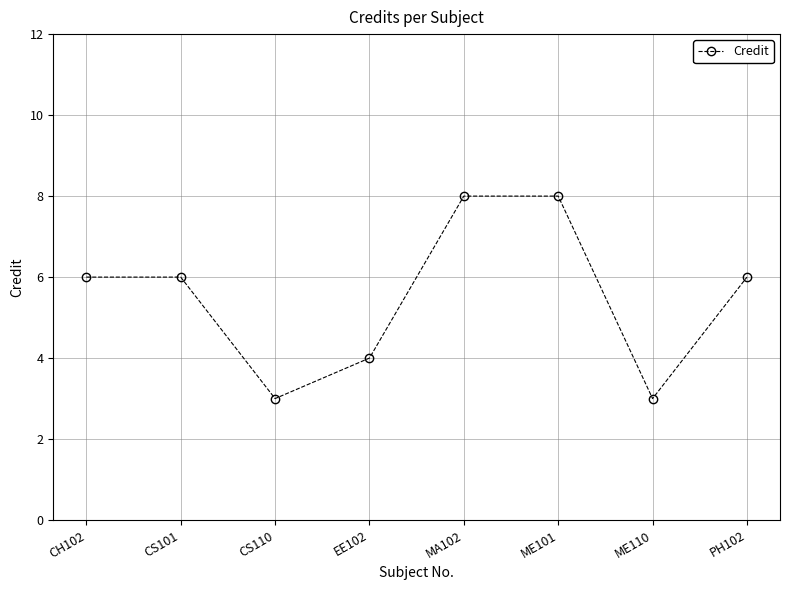

What position from the right is ME101?

3